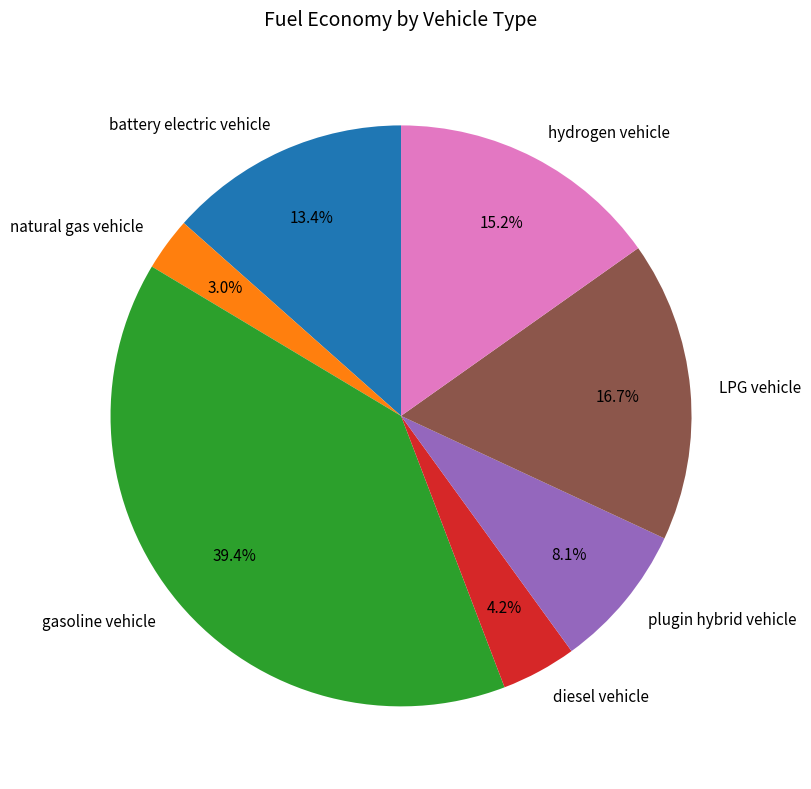

How many slices are in this pie chart?

7